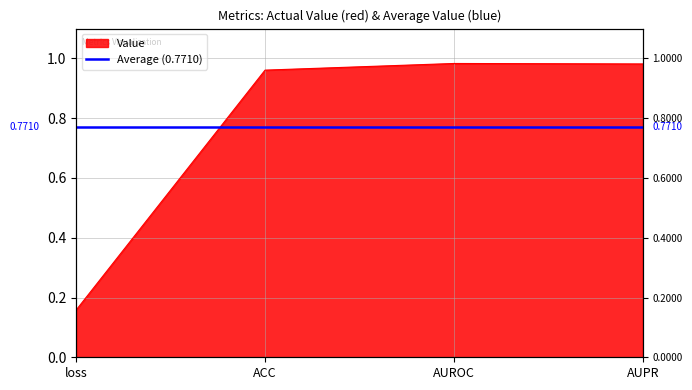

What is the difference between the second highest and minimum values?

0.8